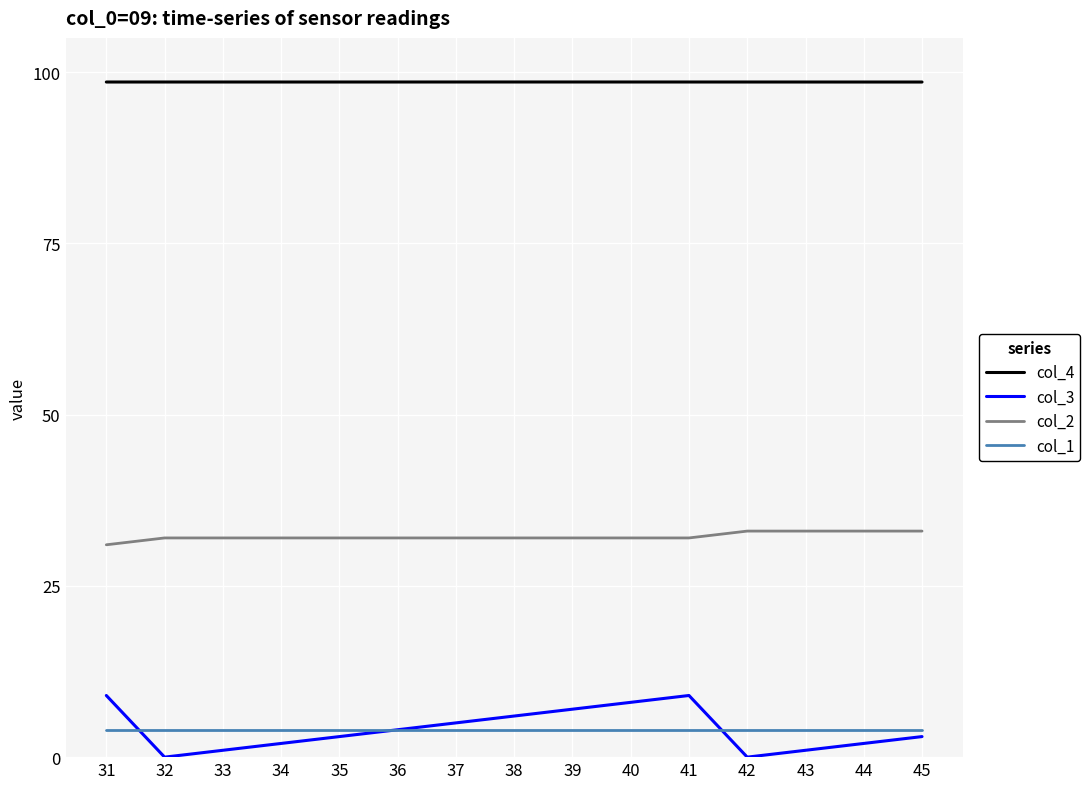

At which label does col_3 first exceed 3?

31